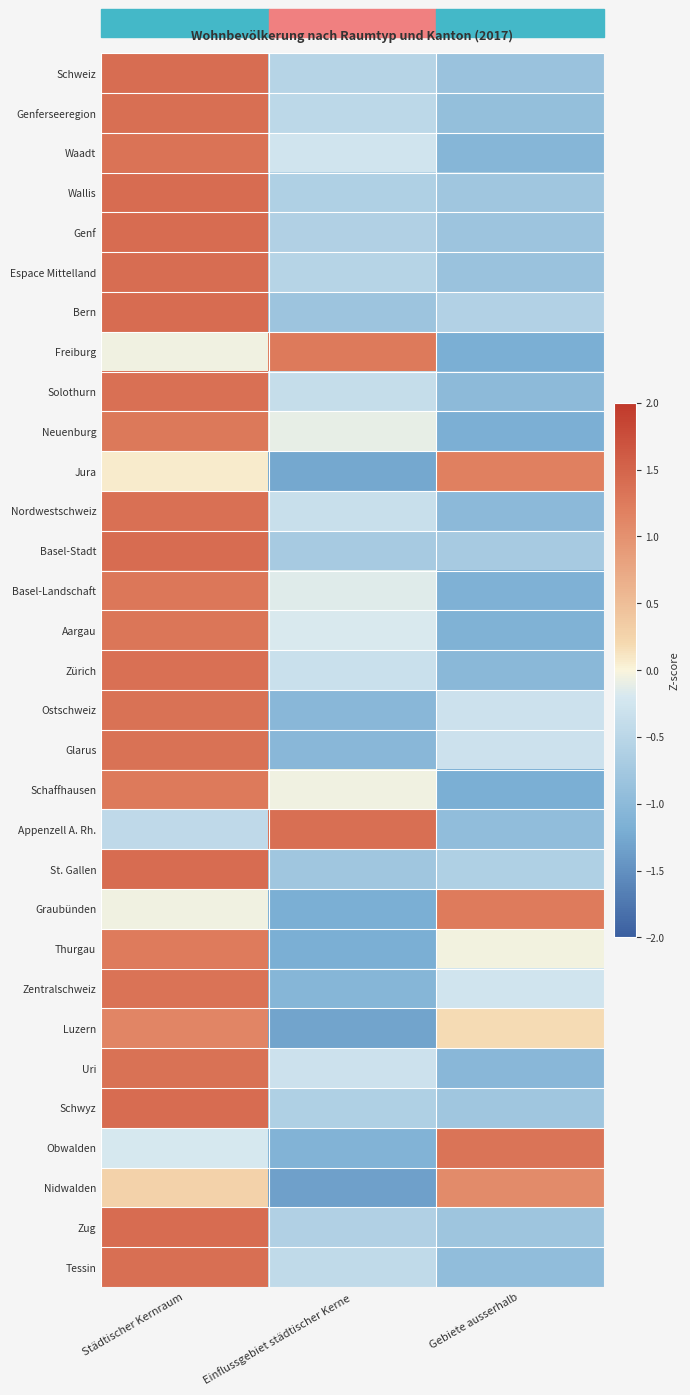

How many categories are shown in the chart?

3